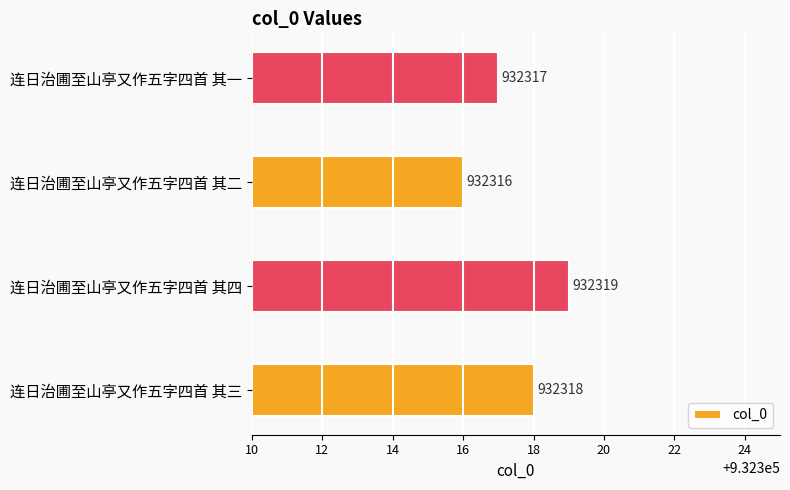

Which has a higher value, 连日治圃至山亭又作五字四首 其二 or 连日治圃至山亭又作五字四首 其三?

连日治圃至山亭又作五字四首 其三